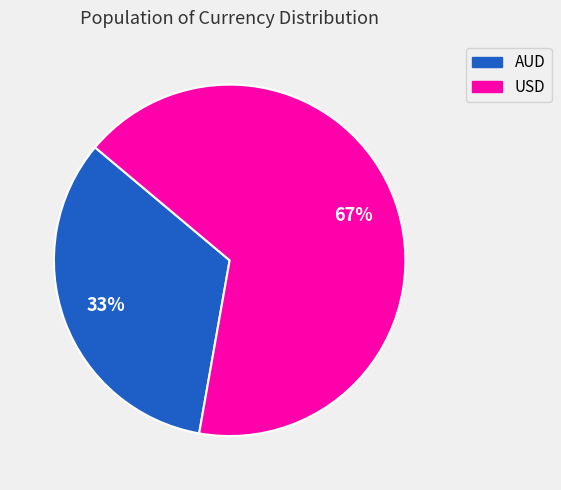

Is it true that AUD is 43% of the pie?

False